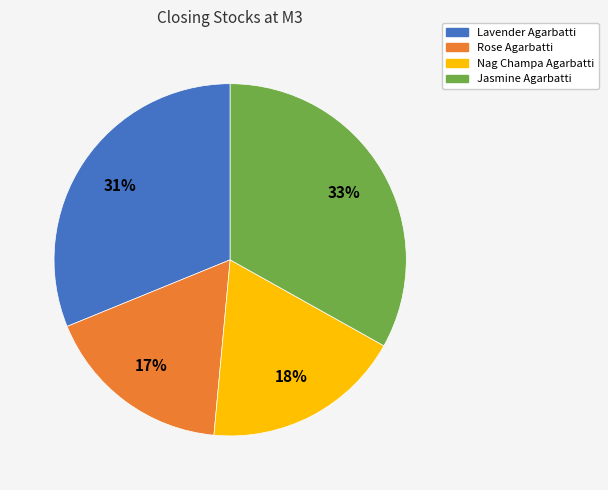

Which category has the biggest portion of the pie?

Jasmine Agarbatti